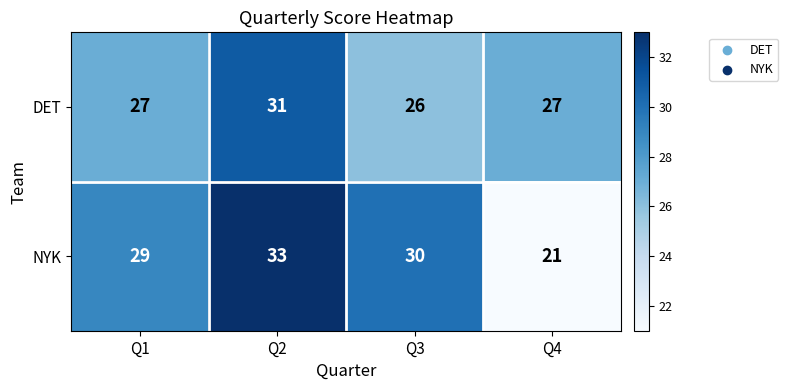

At which category is the sum across all series the highest?

Q2